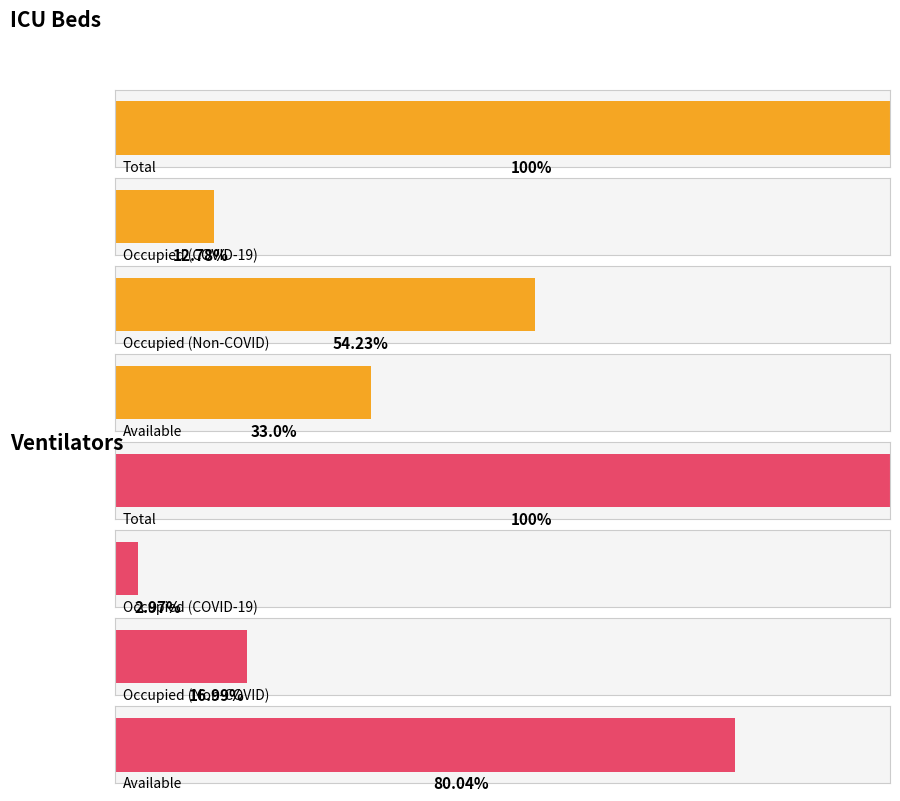

Where does the Ventilators series first go above 2318?

Total